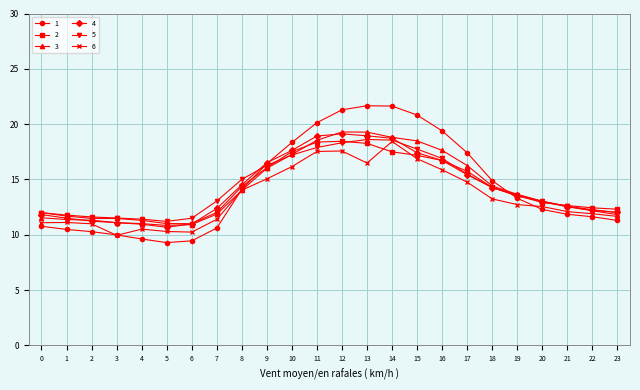

Is it true that 1 equals 11.6 at 22?

True